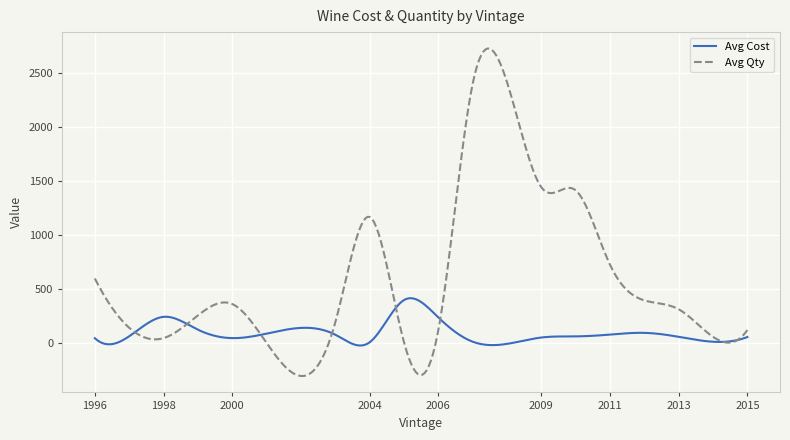

Which series has the largest total across all categories?

Avg Qty